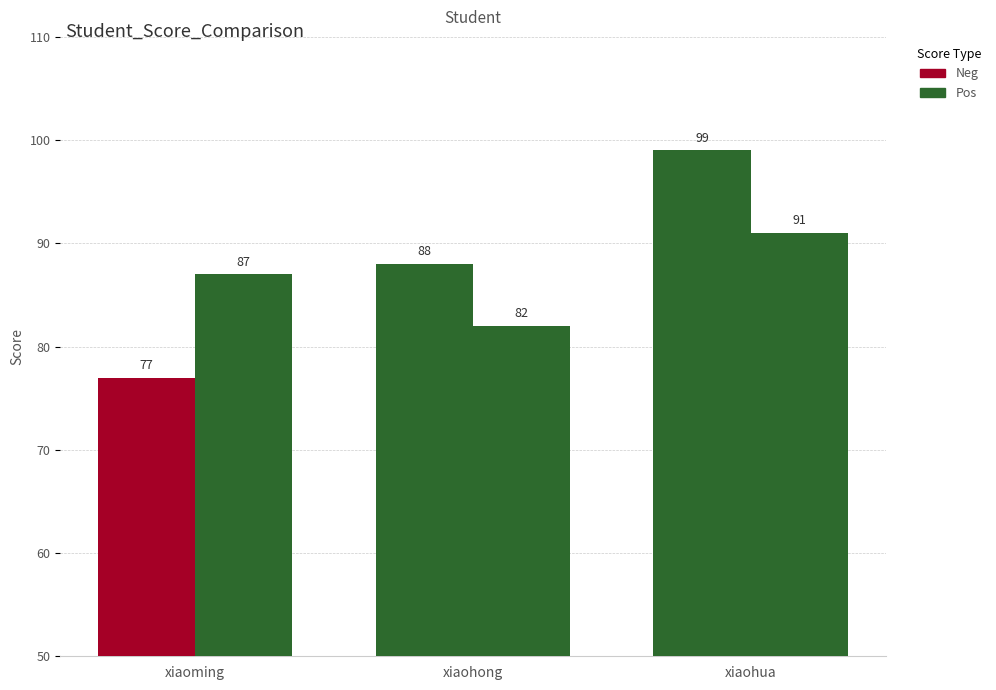

How many bars are there in each group?

2